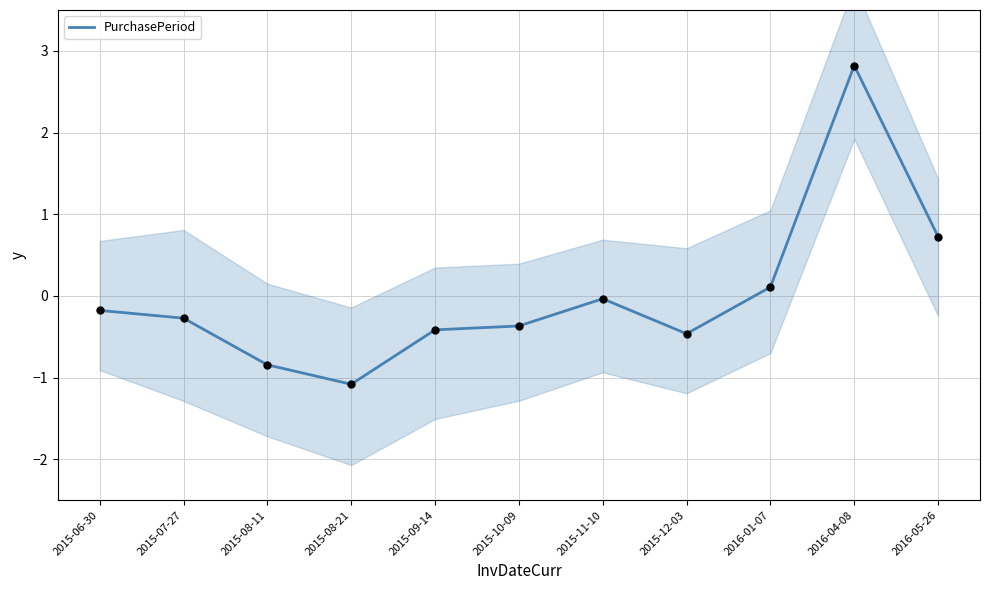

What is the change in value from 2015-12-03 to 2016-01-07?

+0.6